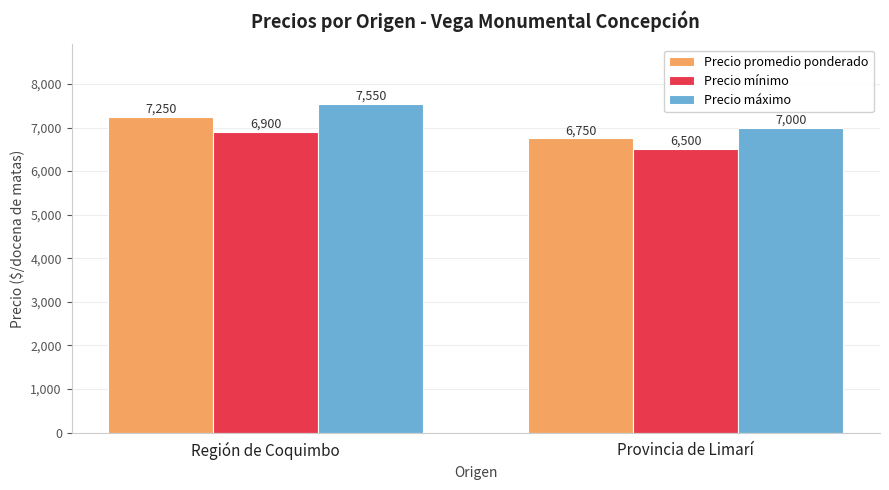

At which category is the sum across all series the highest?

Región de Coquimbo